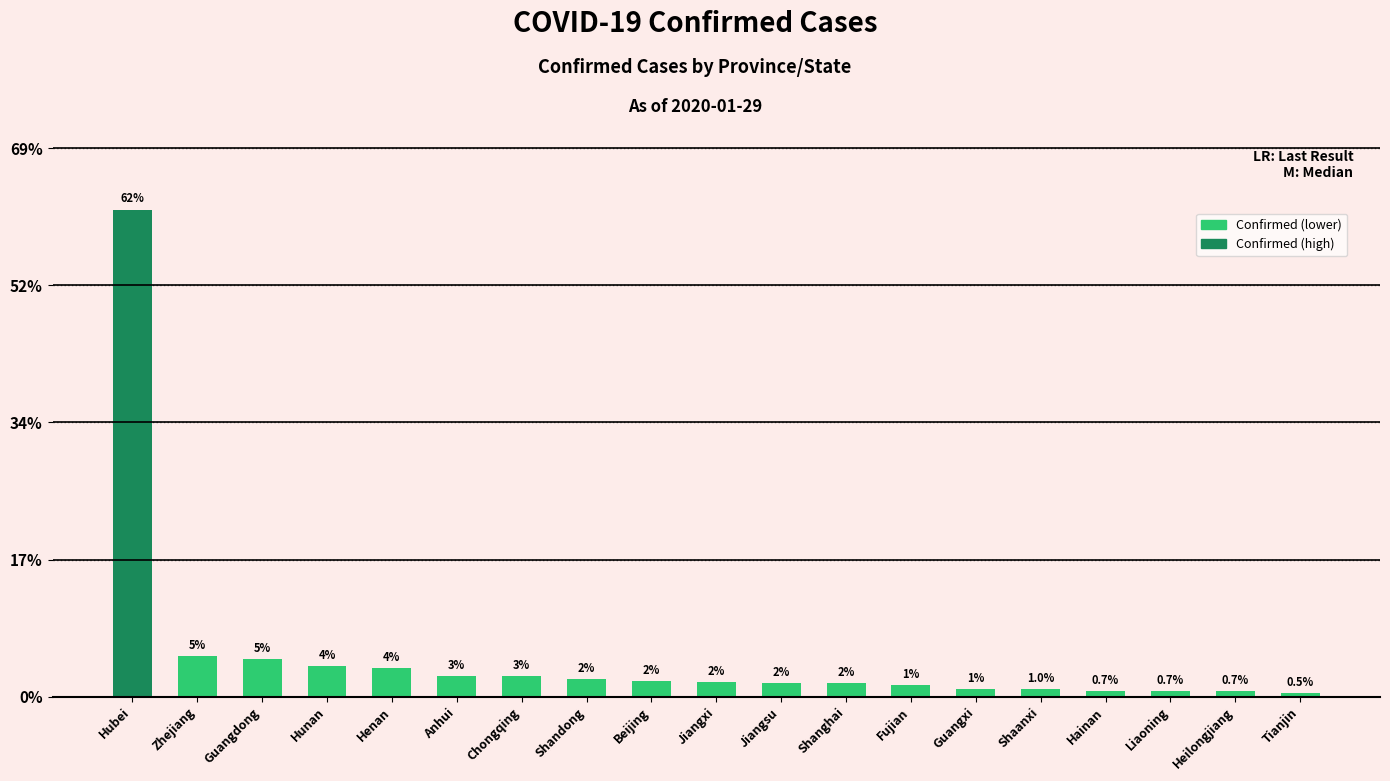

Where is the data nearest to the value 1790?

Zhejiang